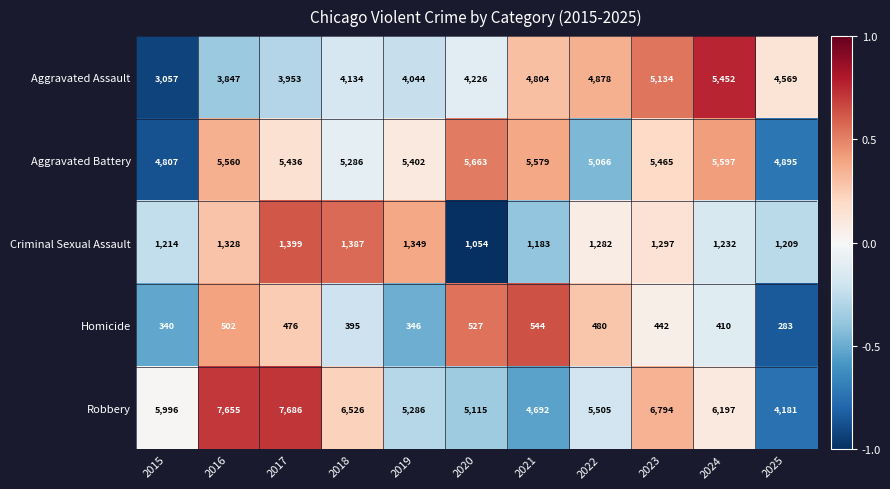

List the labels in order of Aggravated Assault value, largest first.

2024, 2023, 2022, 2021, 2025, 2020, 2018, 2019, 2017, 2016, 2015